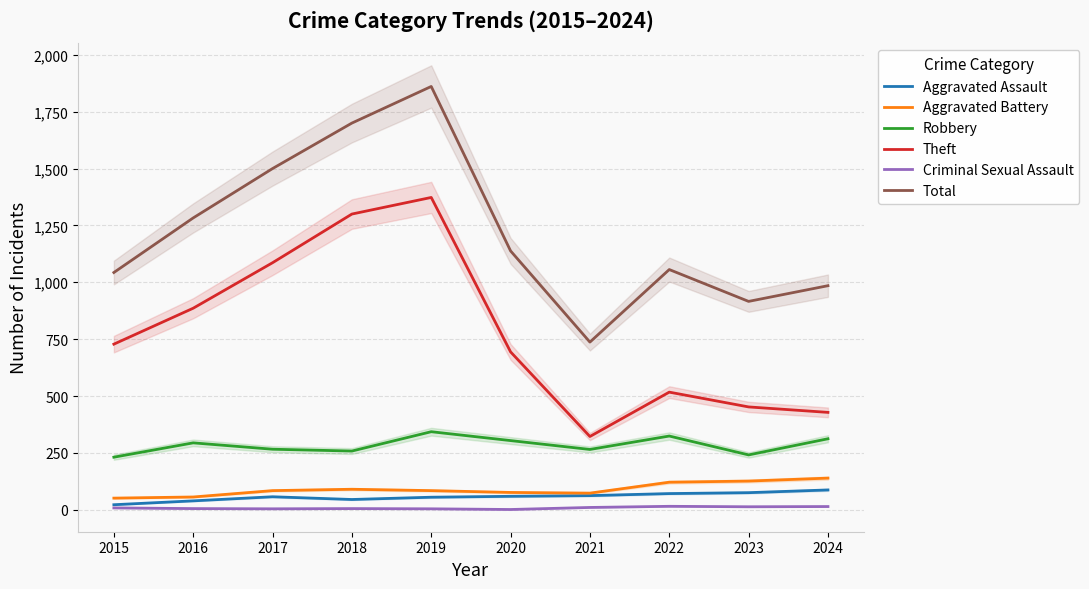

Which series has the widest spread of values?

Total